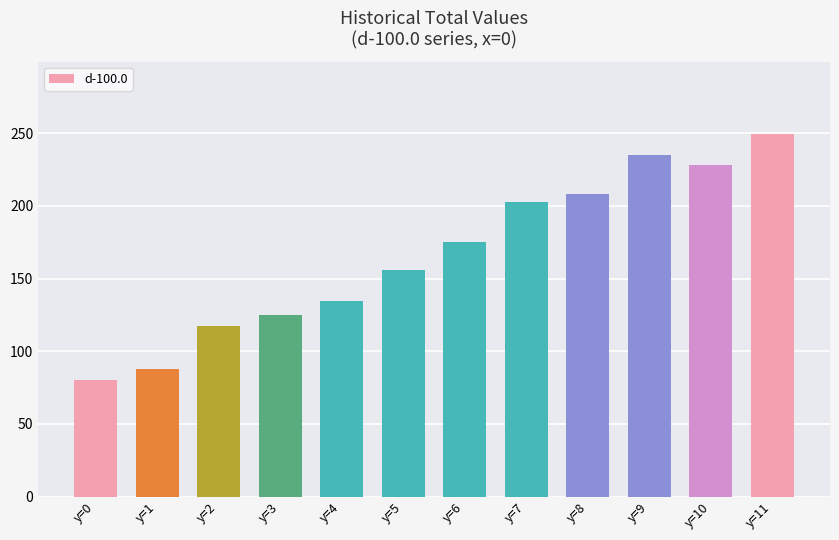

List the labels in order of value, largest first.

y=11, y=9, y=10, y=8, y=7, y=6, y=5, y=4, y=3, y=2, y=1, y=0